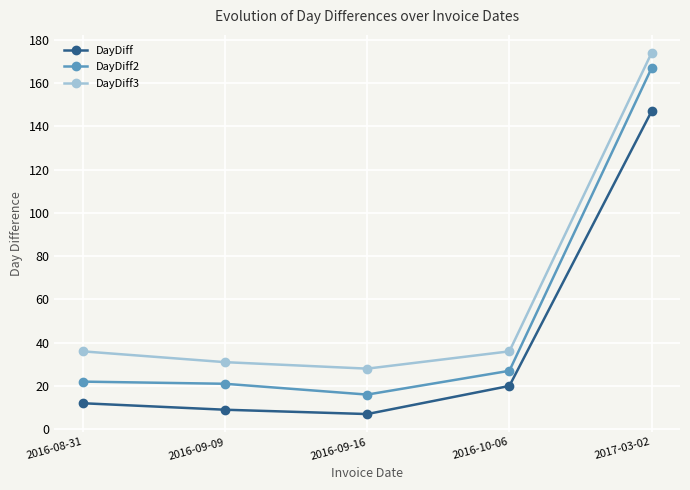

How many distinct data groups are displayed?

3